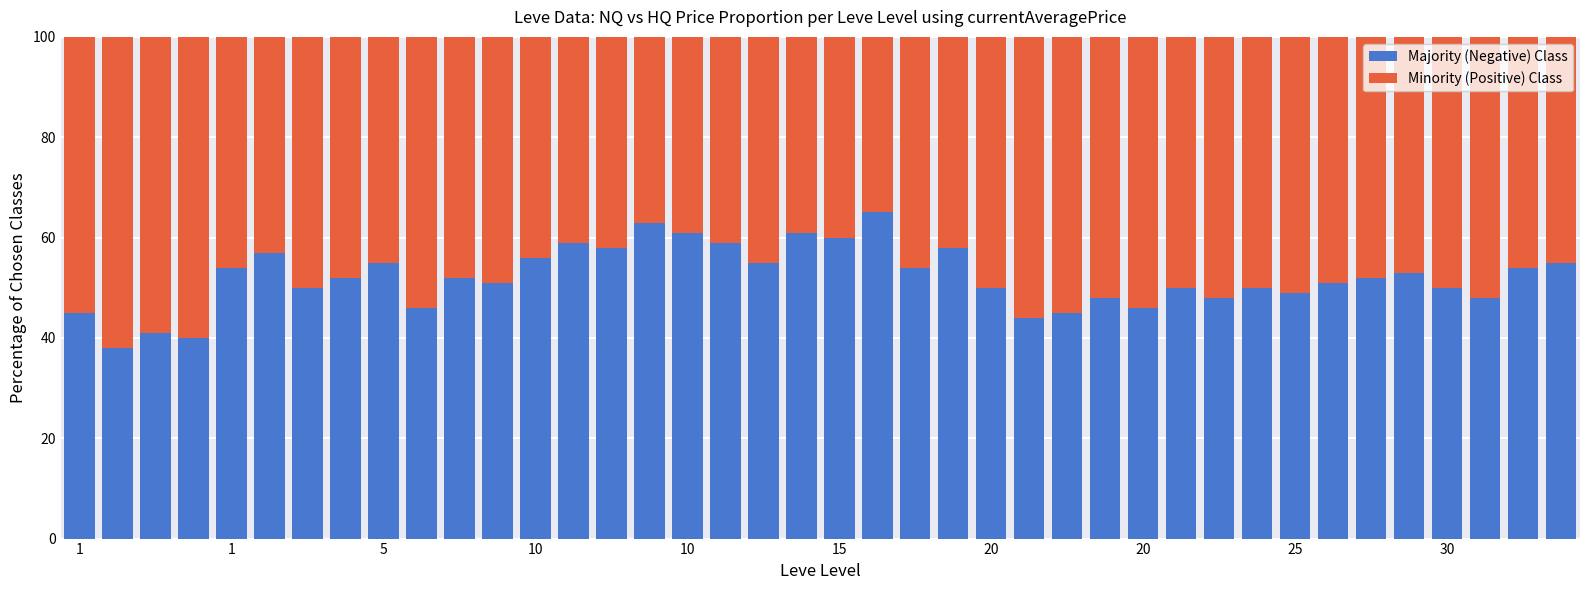

What is the difference between the second highest and second lowest values in the Majority (Negative) Class series?

23